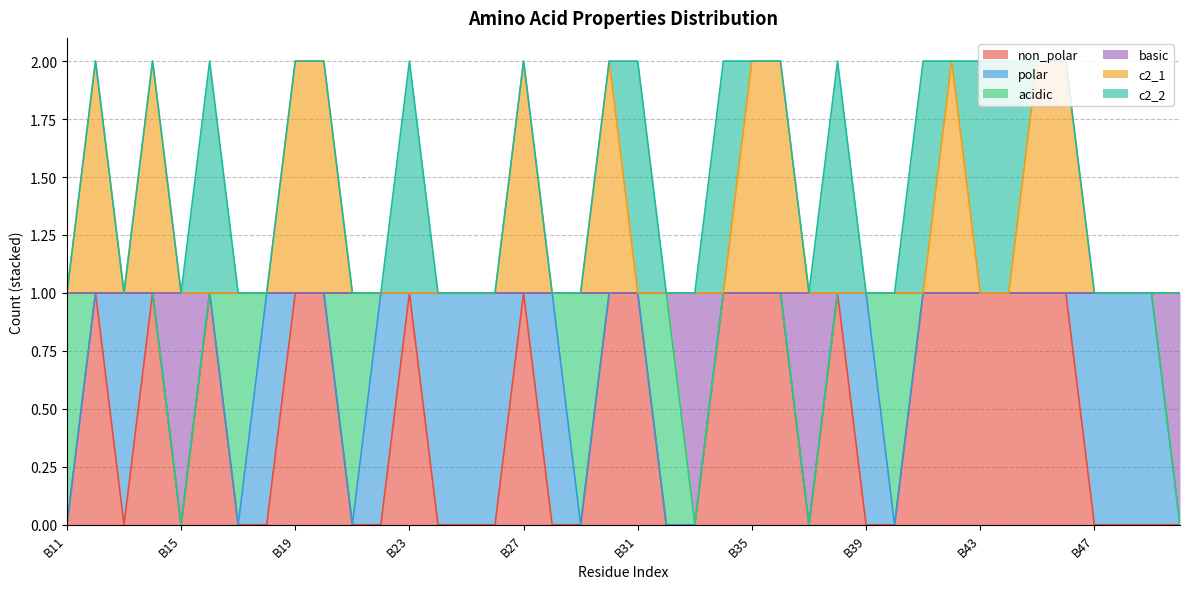

Which series changed the most between B14 and B47?

non_polar